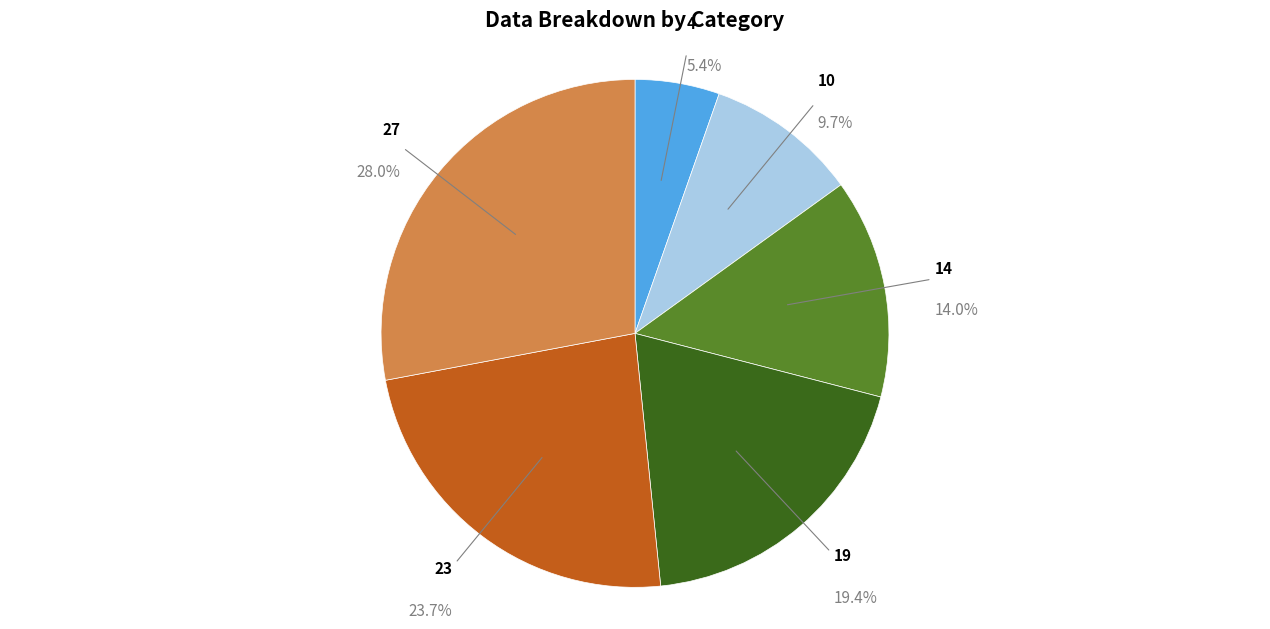

Which category has the smallest portion of the pie?

4